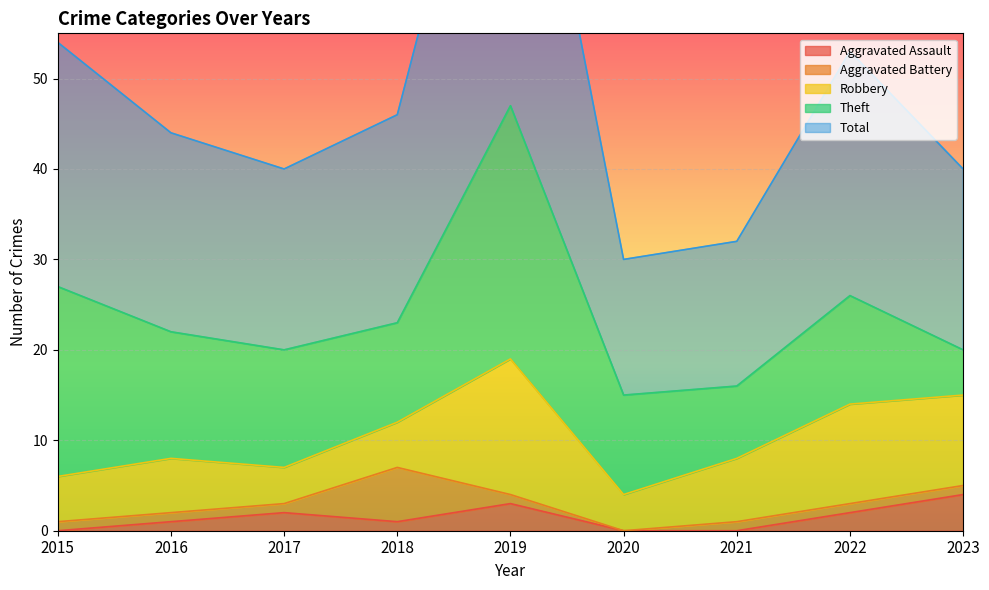

At which label does Robbery reach its peak?

2019